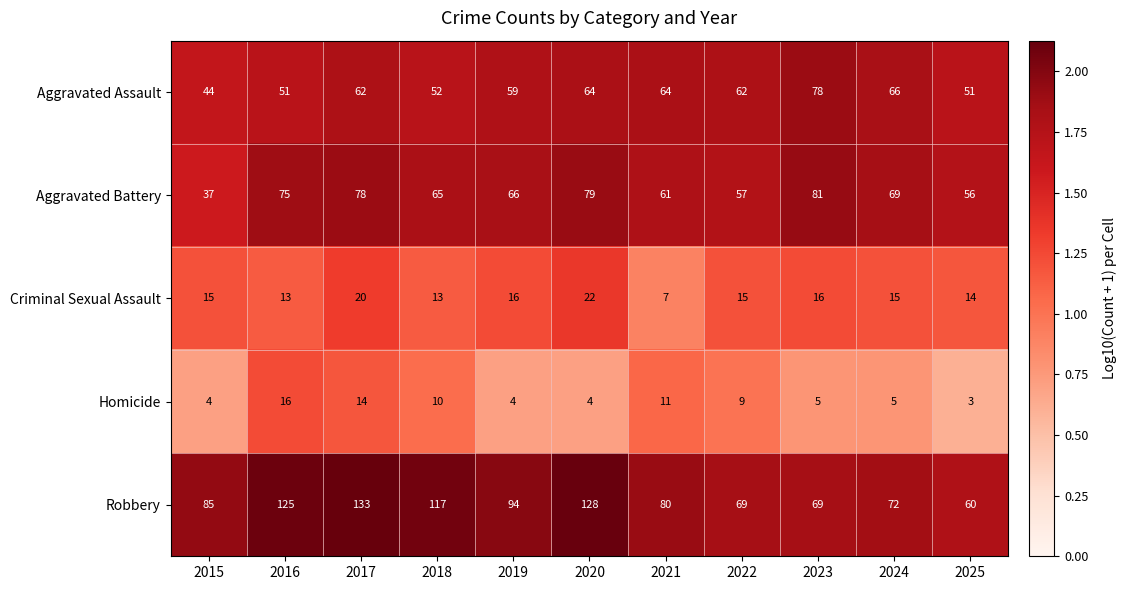

Which category has the highest value across all series?

2017